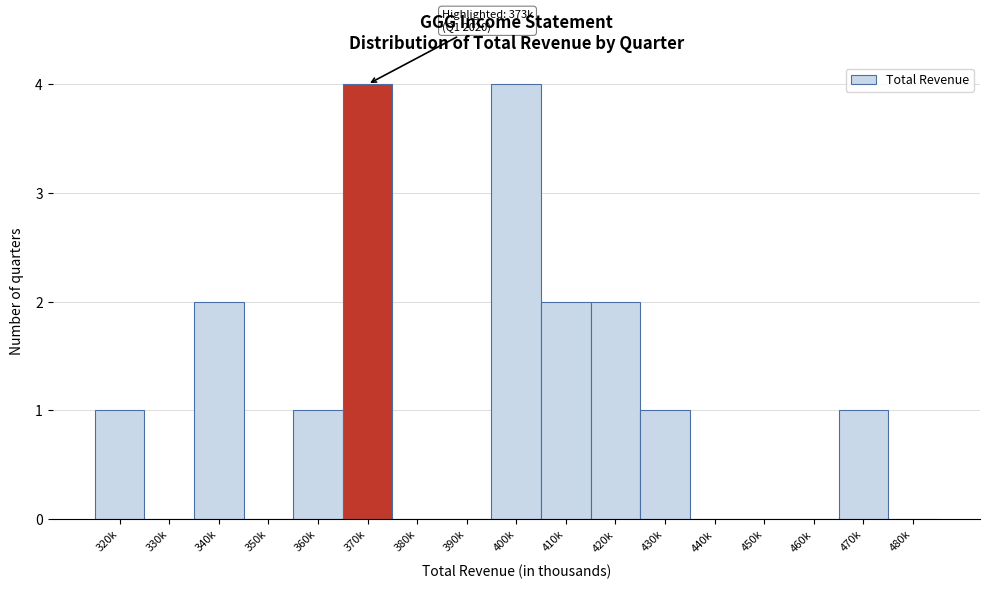

Reading left to right, what are all the values shown in this chart?

320k=1	330k=0	340k=2	350k=0	360k=1	370k=4	380k=0	390k=0	400k=4	410k=2	420k=2	430k=1	440k=0	450k=0	460k=0	470k=1	480k=0